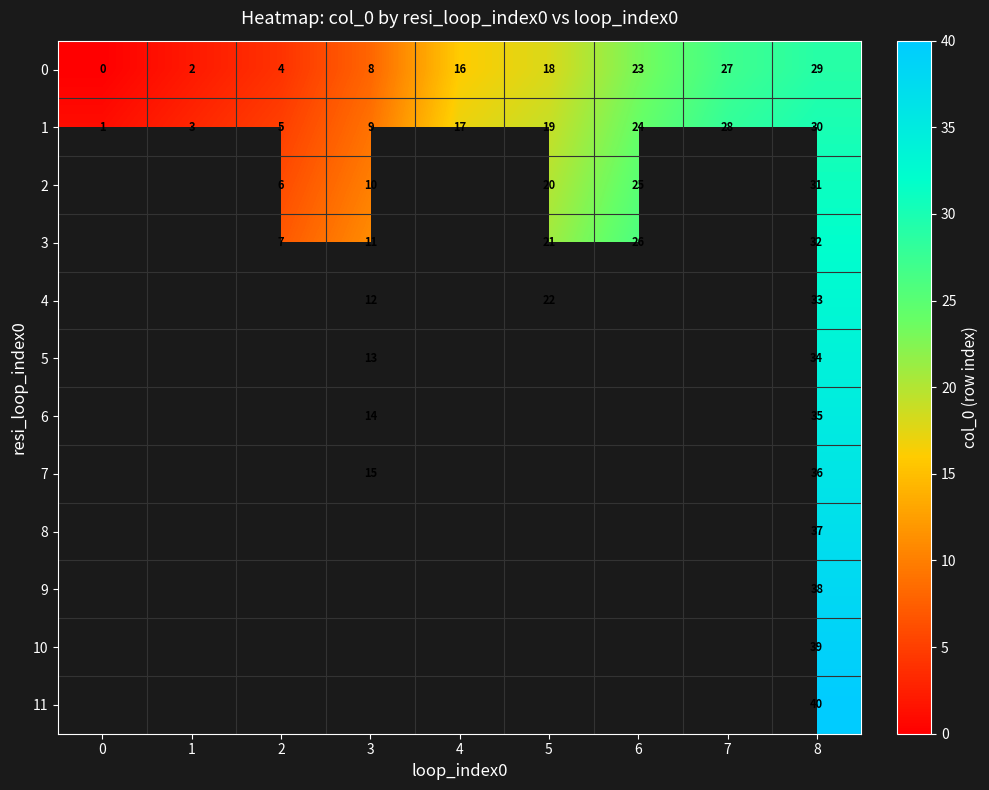

How many data points does each series have?

9